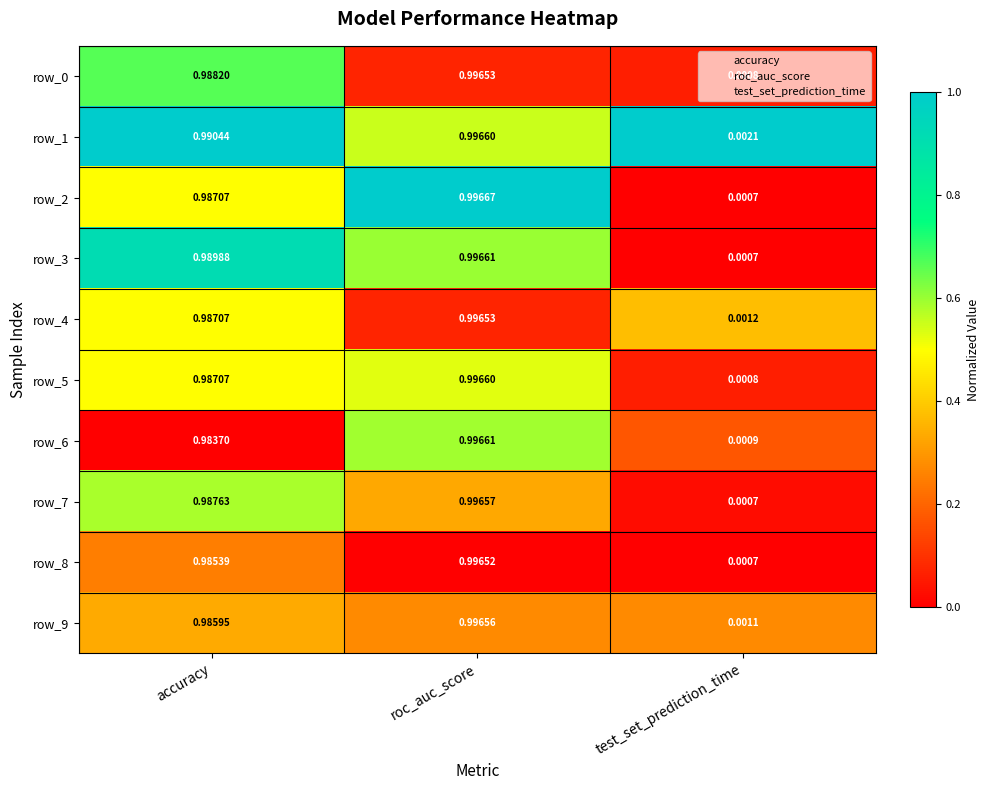

List the labels in order of row_1 value, largest first.

roc_auc_score, accuracy, test_set_prediction_time